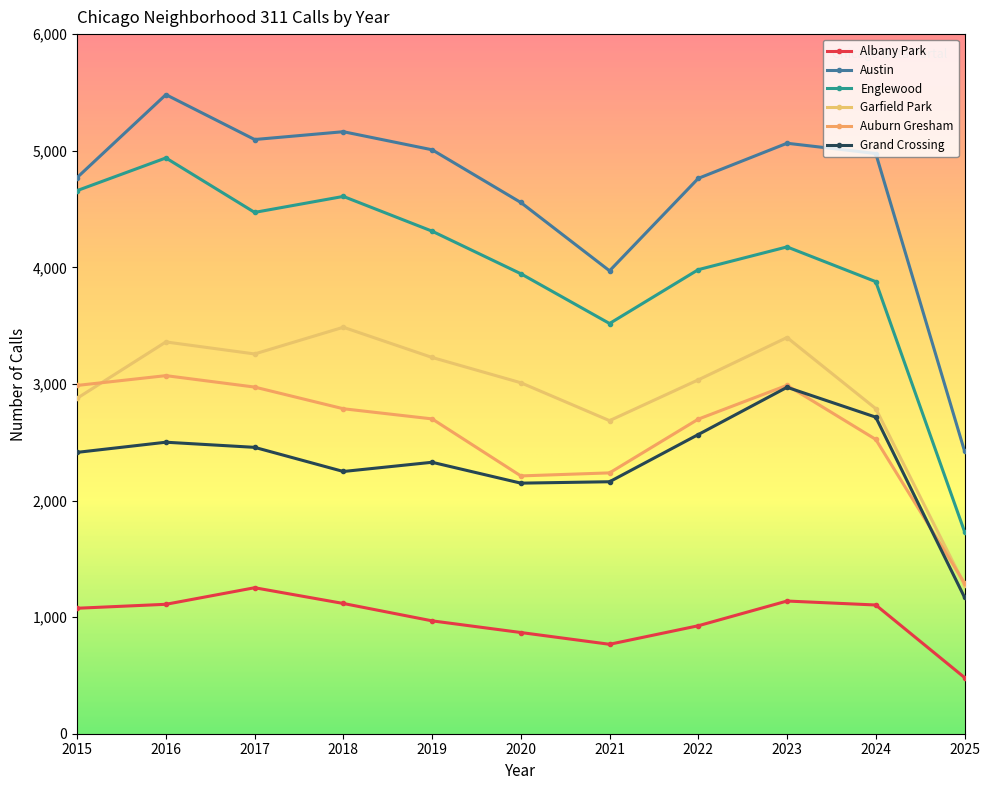

What is the value of the Auburn Gresham point at the 5th from the left?

2700